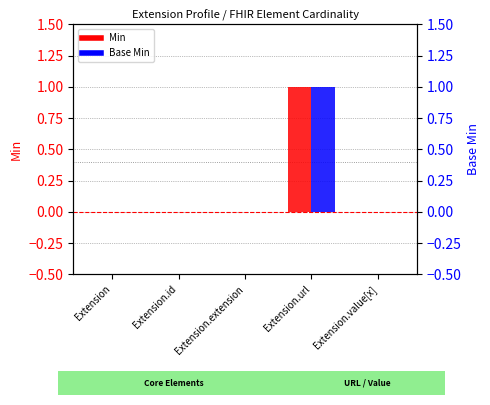

Which has a higher value, Extension.url or Extension.extension?

Extension.url